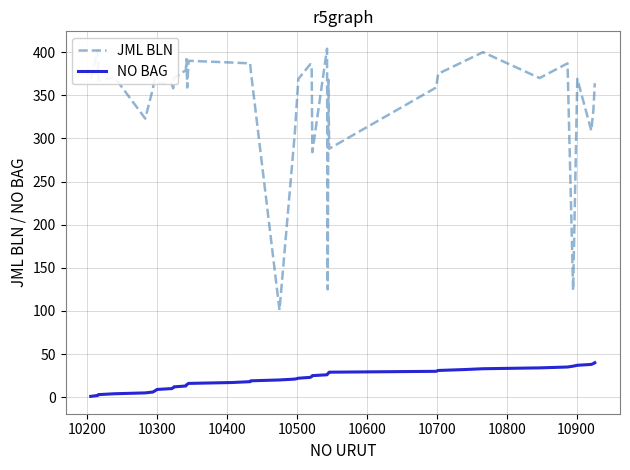

Which series has the largest range (max minus min)?

JML BLN